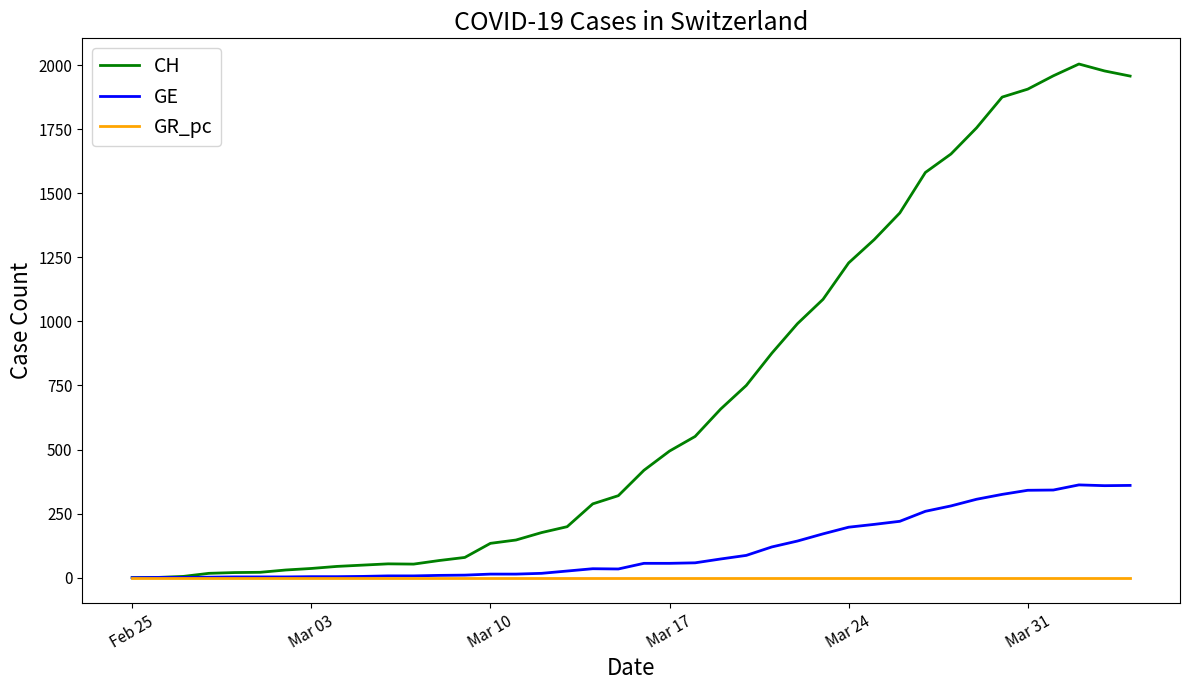

List the series in order of their peak value, highest first.

CH, GE, GR_pc